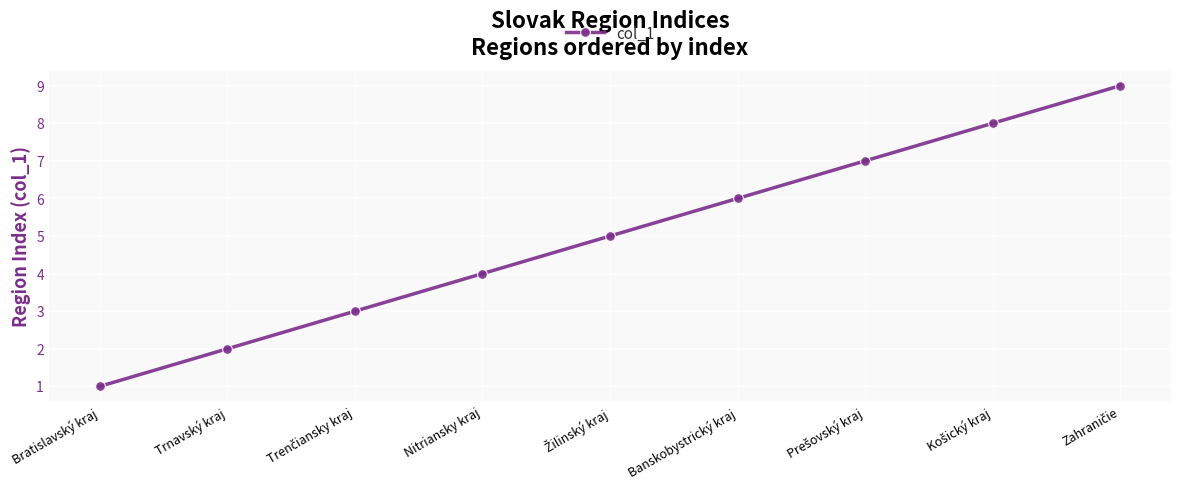

What is the sum of all values?

45